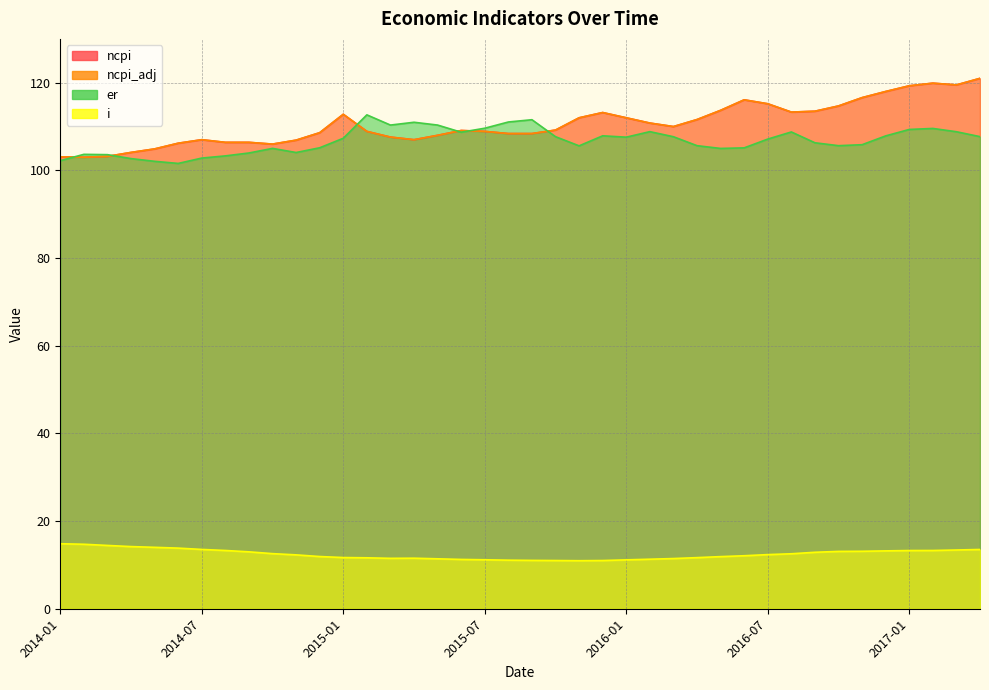

At which label does er reach its peak?

2015-02